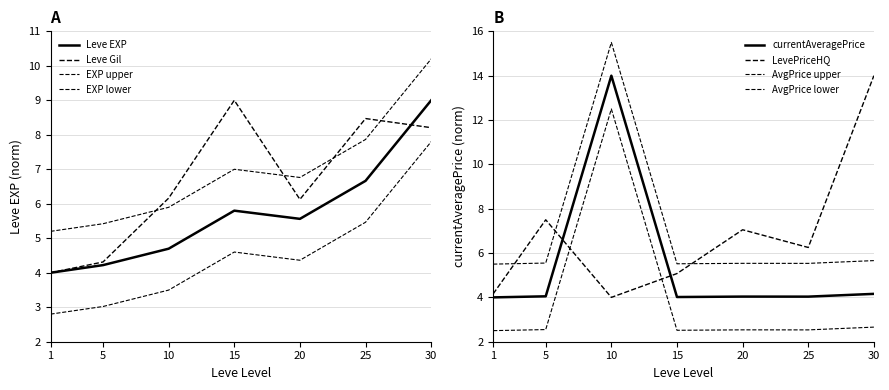

What is the difference between the maximum and minimum values in the currentAveragePrice series?

10.0